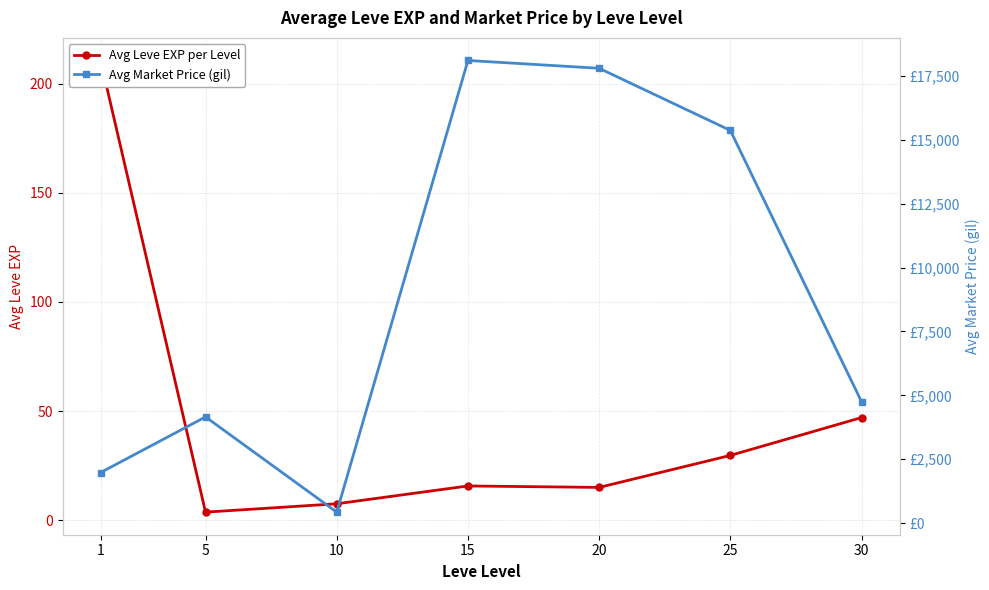

Which has a higher value, 10 or 30?

30